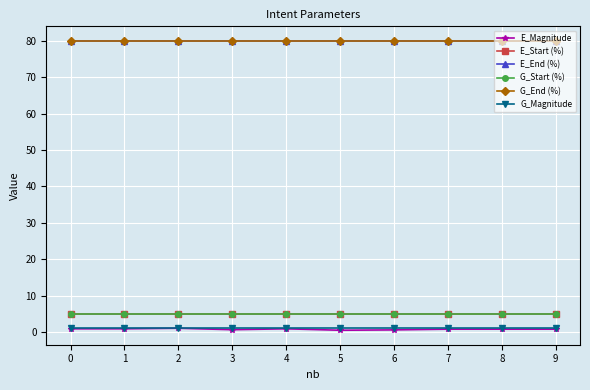

Does the chart have visible grid lines?

Yes